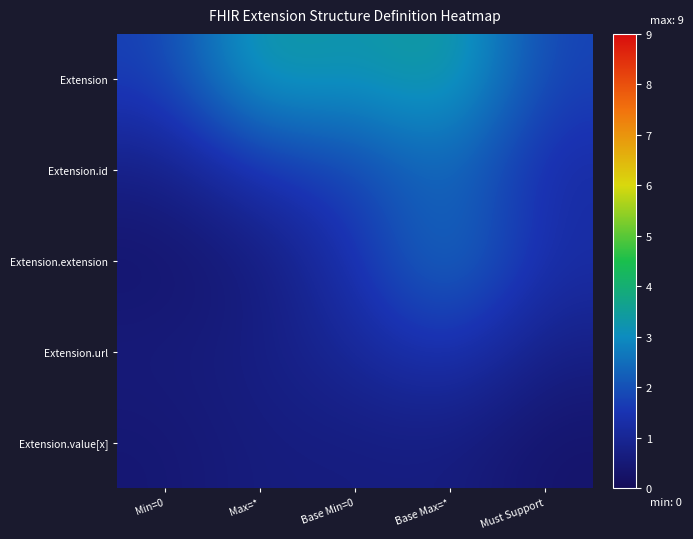

Count the number of data series in this chart.

5